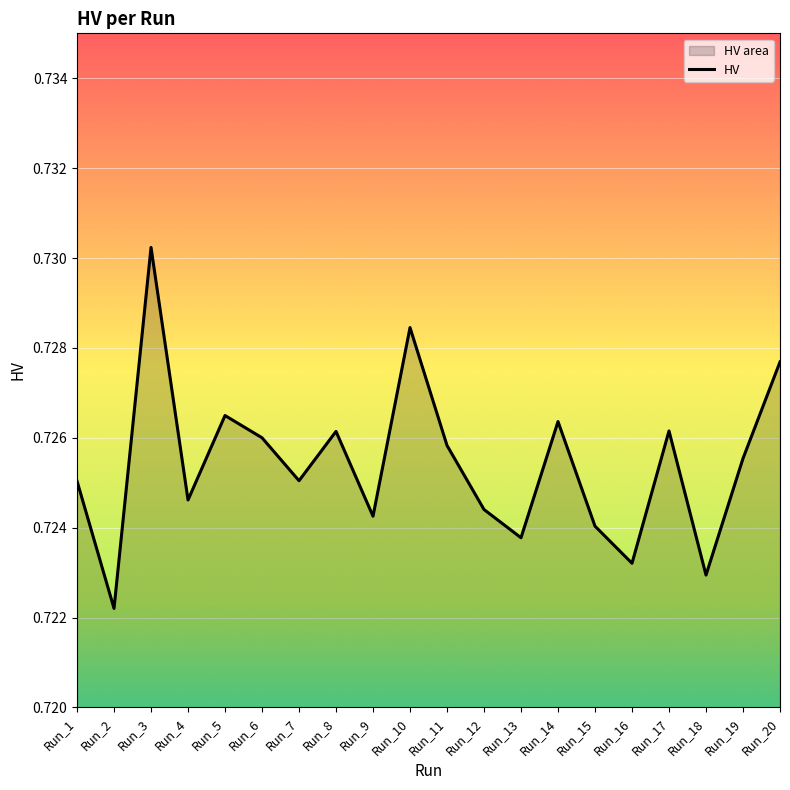

Count the values in the range 0 to 1.

20